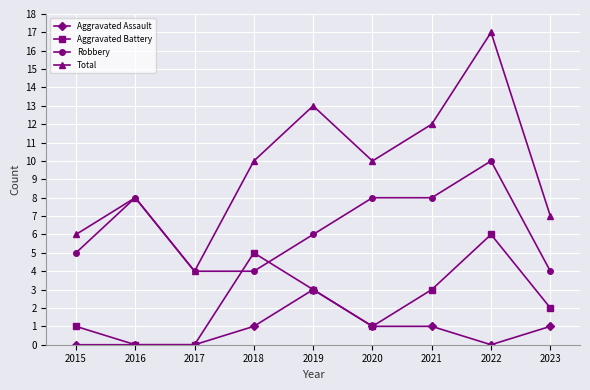

What is the minimum value for Total?

4